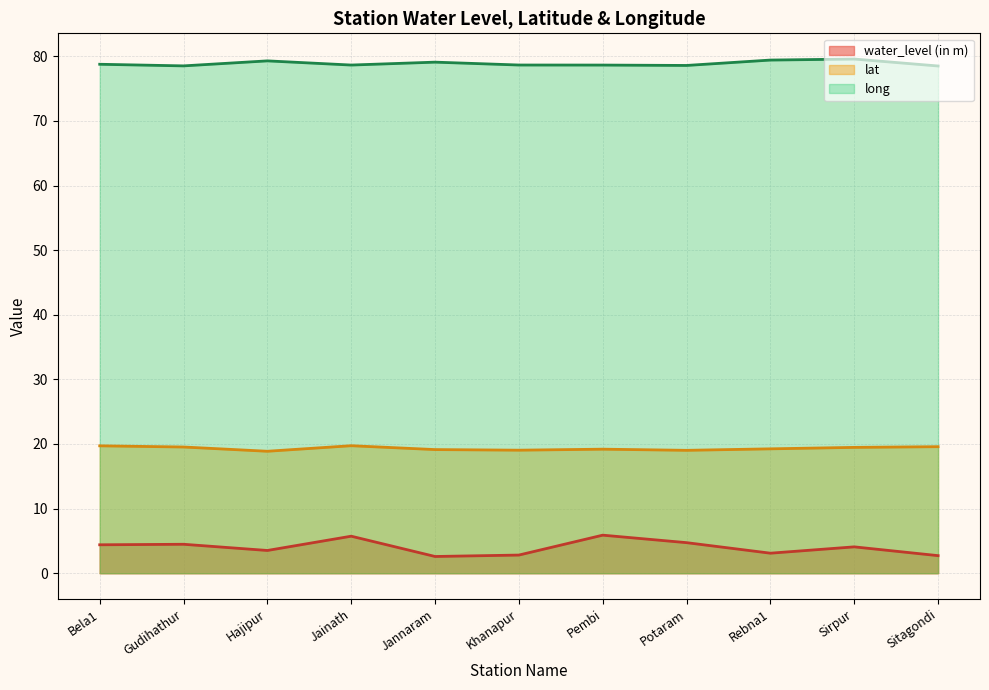

What is the difference between the maximum and second lowest values in the lat series?

0.7